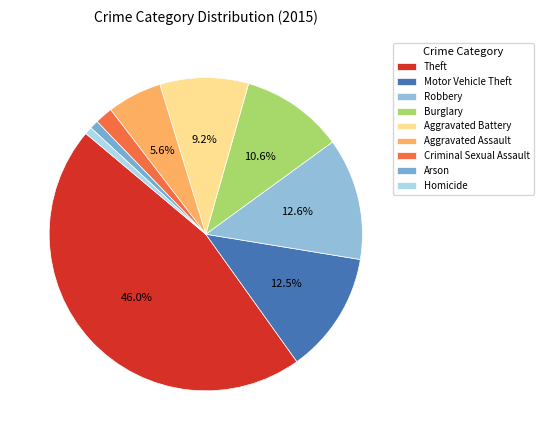

Is there a majority slice in this chart?

No